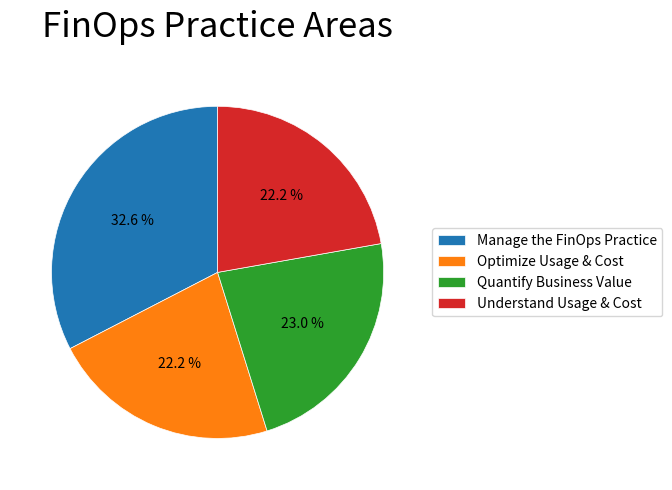

How many slices are in this pie chart?

4